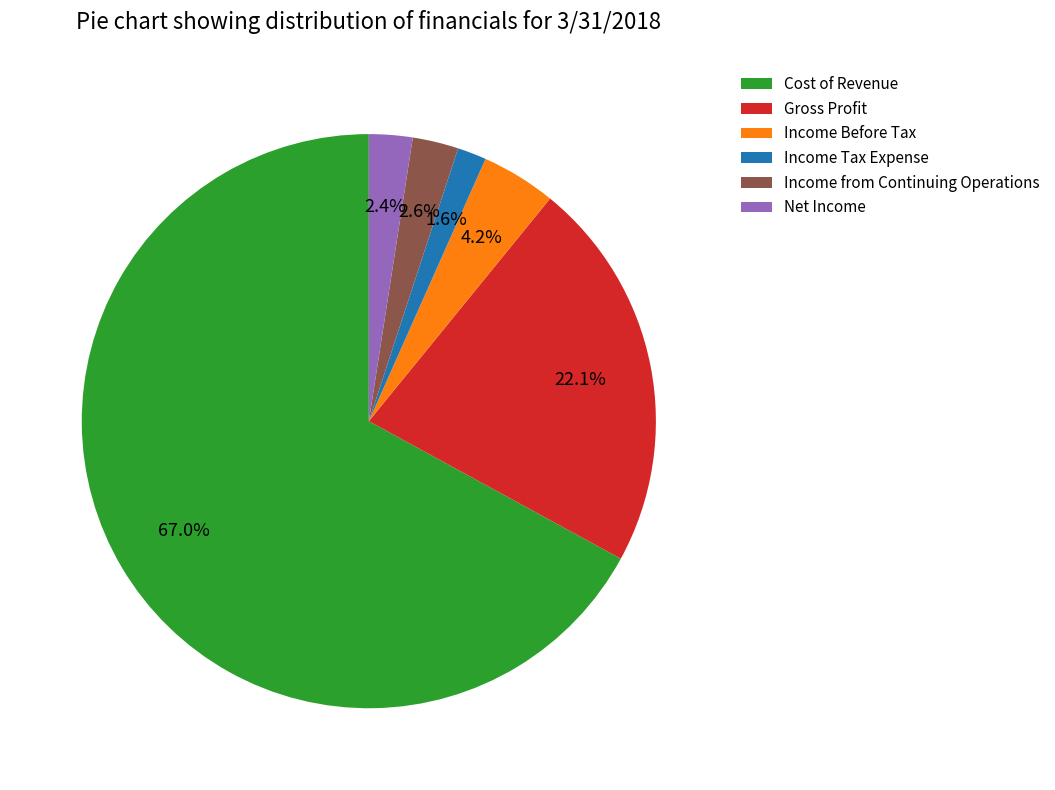

What percentage is the Gross Profit slice, to the nearest percent?

22%